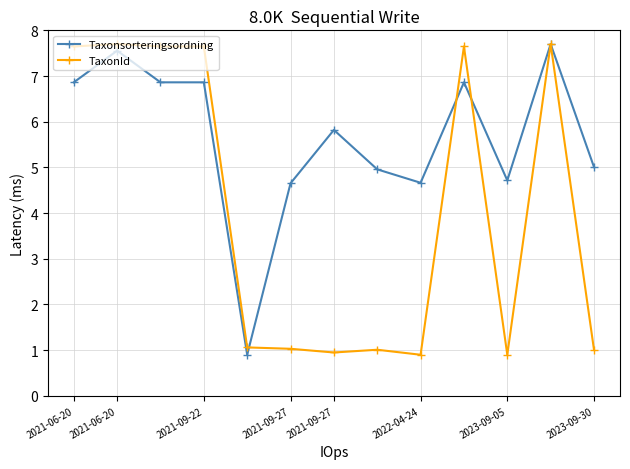

Is this an area chart (filled region under the line)?

No